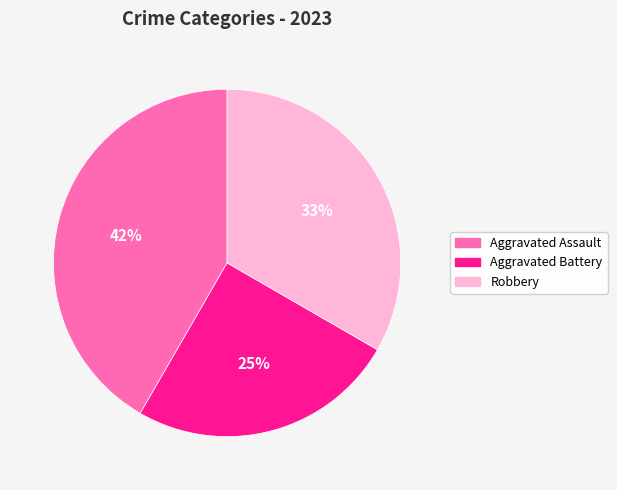

Is there a majority slice in this chart?

No